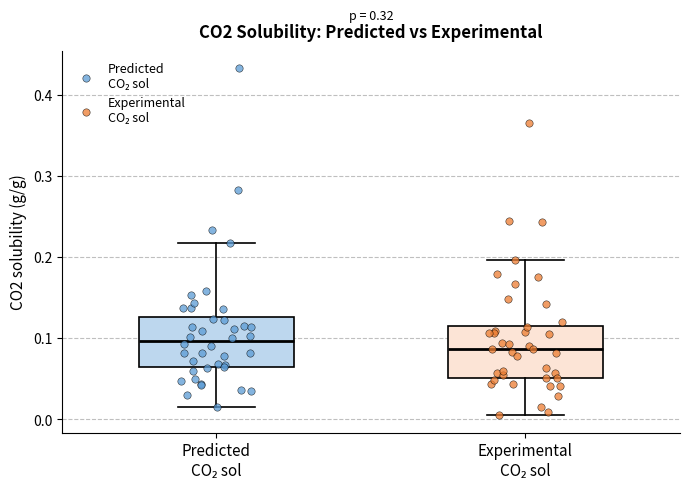

Reading left to right, read every box against the y-axis: the position of its median line, the range the box covers, and the ends of its whiskers. The values are not printed on the chart, so give them approximately, as read against the axis.

Predicted CO₂ sol: median 0.10, box 0.06 to 0.13, whiskers 0.01 to 0.22
Experimental CO₂ sol: median 0.09, box 0.05 to 0.12, whiskers 0.00 to 0.20